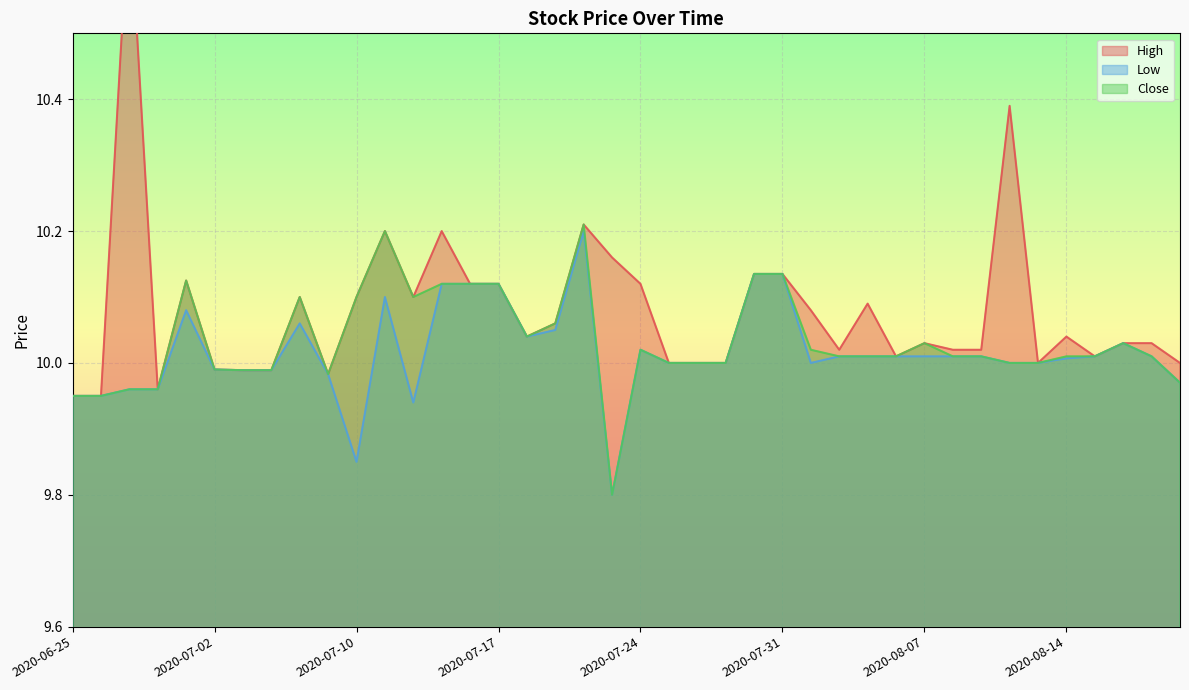

True or false: High and Close cross at least once.

False